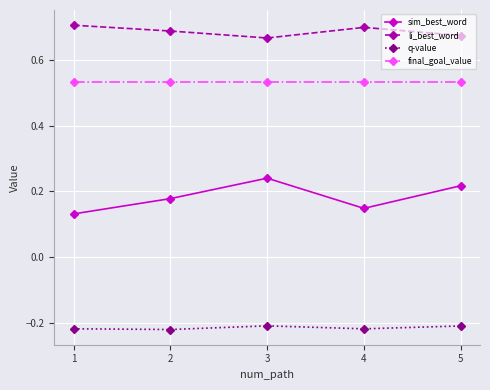

True or false: q-value has a value of -0.2 at 2.

True